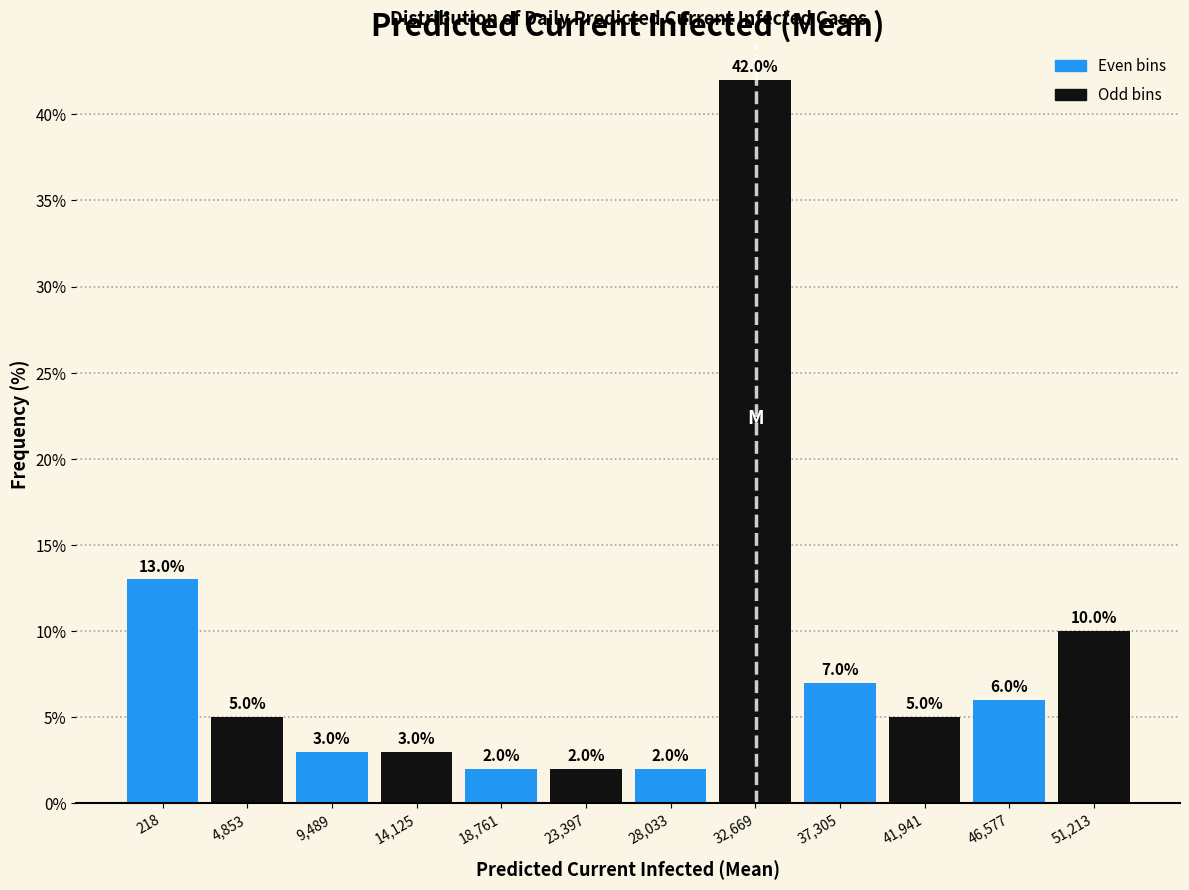

Reading right to left, what are all the values shown in this chart?

10.0	6.0	5.0	7.0	42.0	2.0	2.0	2.0	3.0	3.0	5.0	13.0